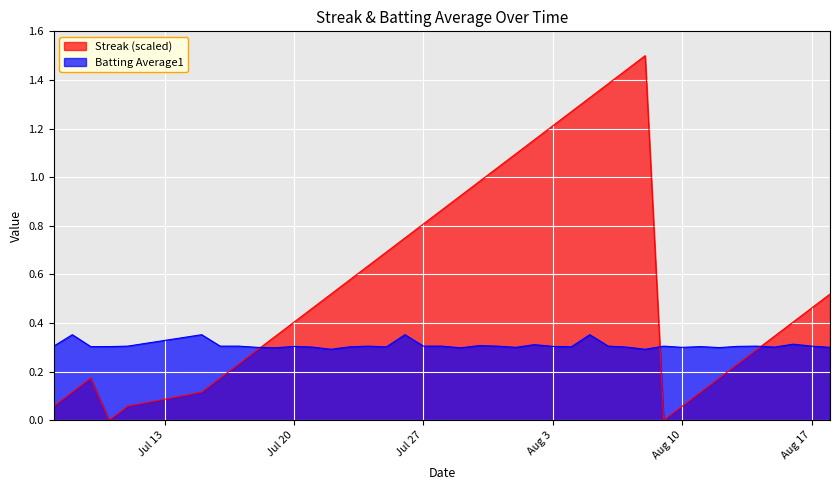

Which series has the largest total across all categories?

Streak (scaled)